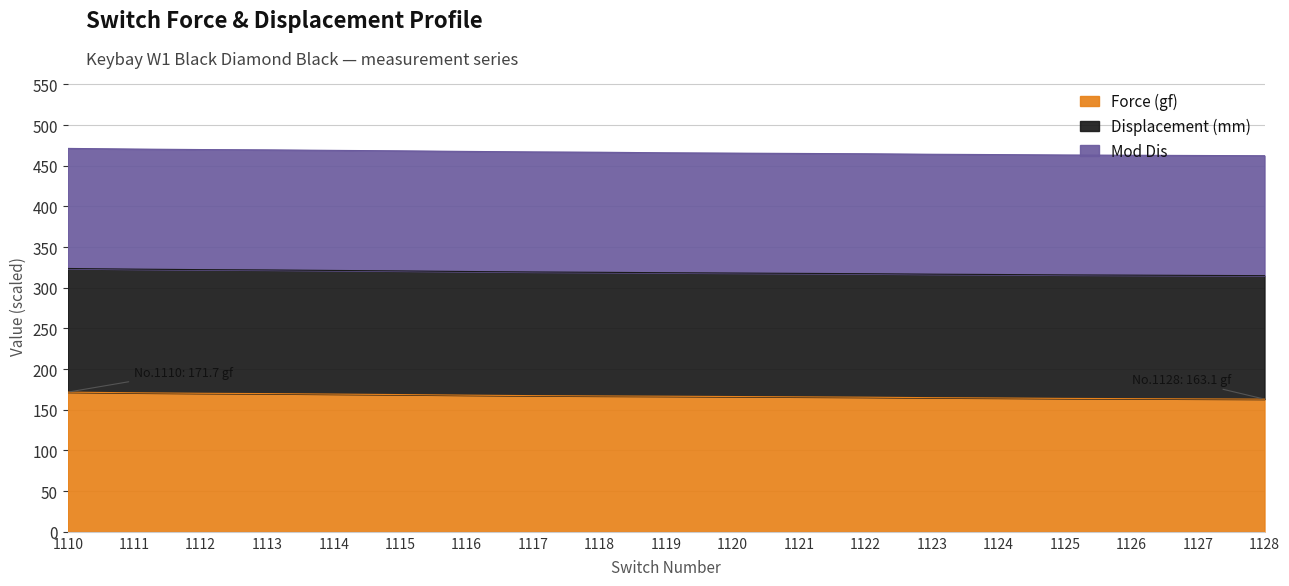

Reading left to right, transcribe all the data shown in this chart.

Force (gf): 171.7	170.9	170.3	169.9	169.3	168.7	168.0	167.4	167.0	166.7	166.3	165.9	165.5	164.9	164.5	164.0	163.7	163.4	163.1
Displacement (mm): 3.8	3.8	3.8	3.8	3.8	3.8	3.8	3.8	3.8	3.8	3.8	3.8	3.8	3.8	3.8	3.8	3.8	3.8	3.8
Mod Dis: 3.7	3.7	3.7	3.7	3.7	3.7	3.7	3.7	3.7	3.7	3.7	3.7	3.7	3.7	3.7	3.7	3.7	3.7	3.7